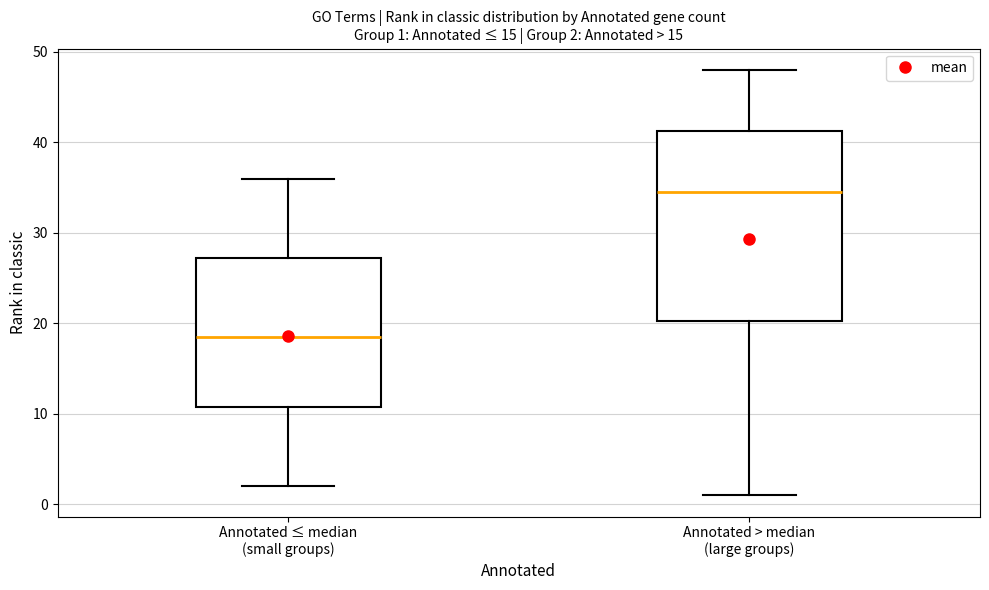

Comparing the boxes themselves (not the whiskers), which one is the tallest?

Annotated > median (large groups)